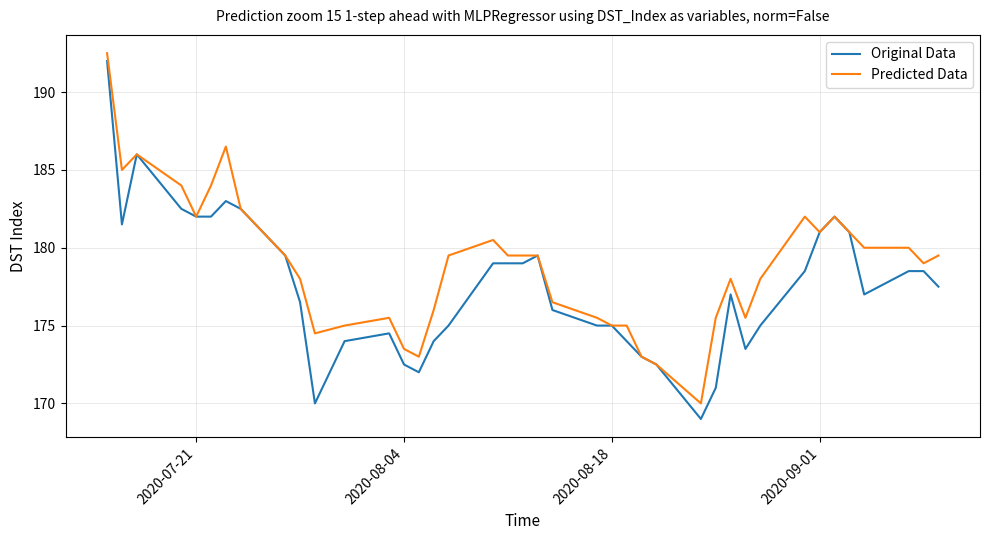

Which series has the largest total across all categories?

Predicted Data